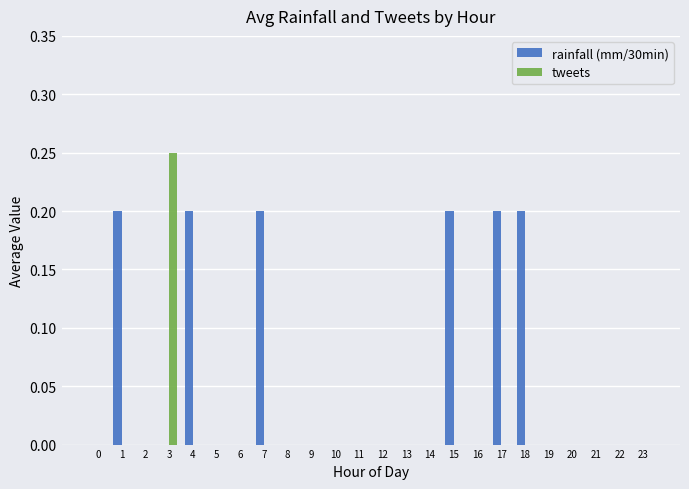

How many groups of bars are there?

24